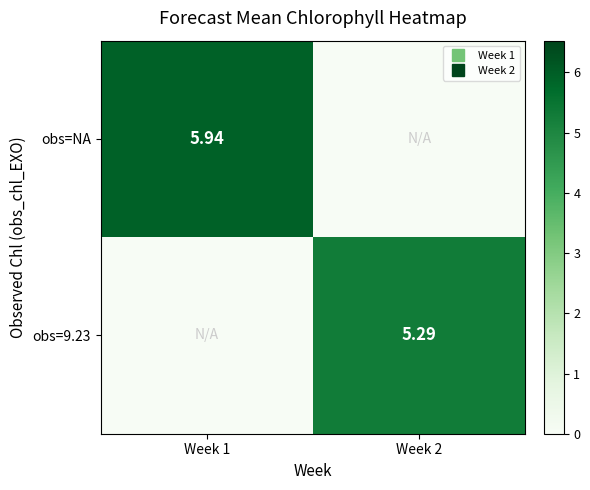

How many data points in obs=9.23 are above 5?

1